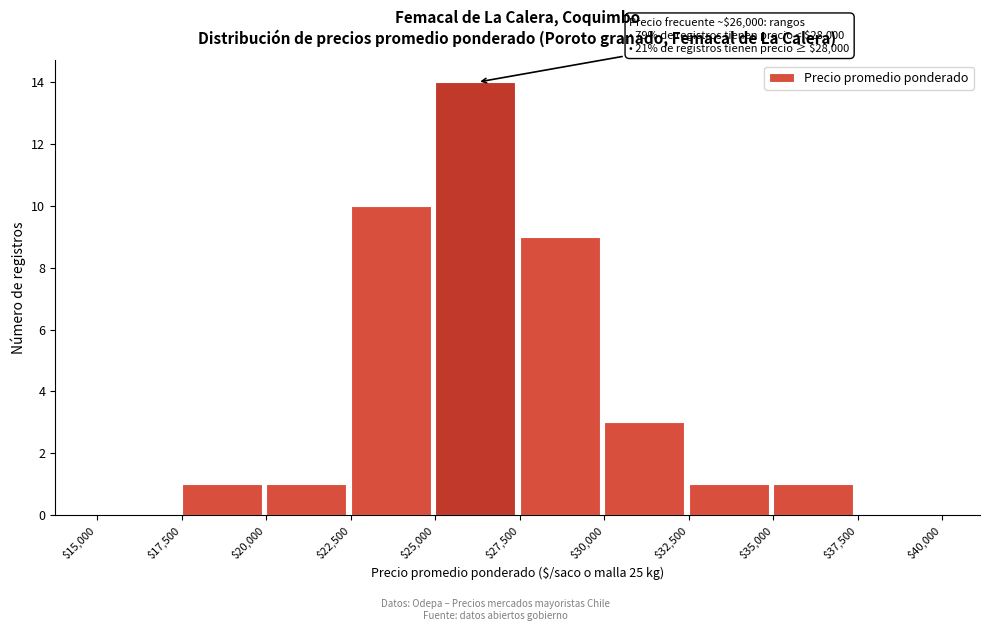

Which range on the x-axis has the tallest bar?

$25,000 to $27,500